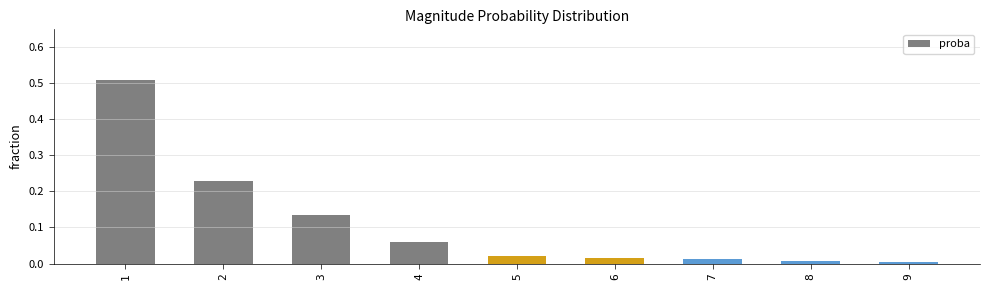

Which has a higher value, 7 or 4?

4